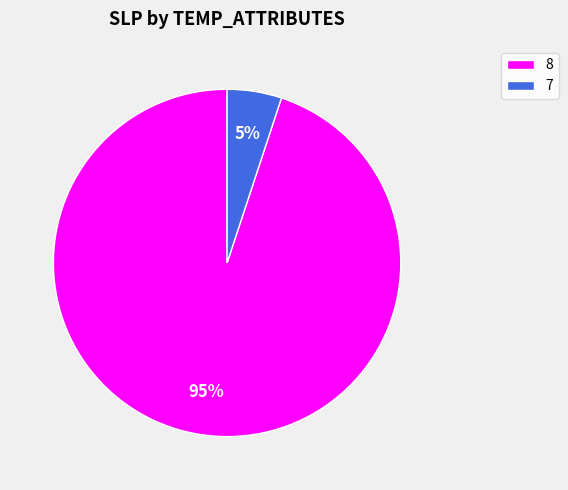

Combined, do 8 and 7 account for over 50%?

Yes